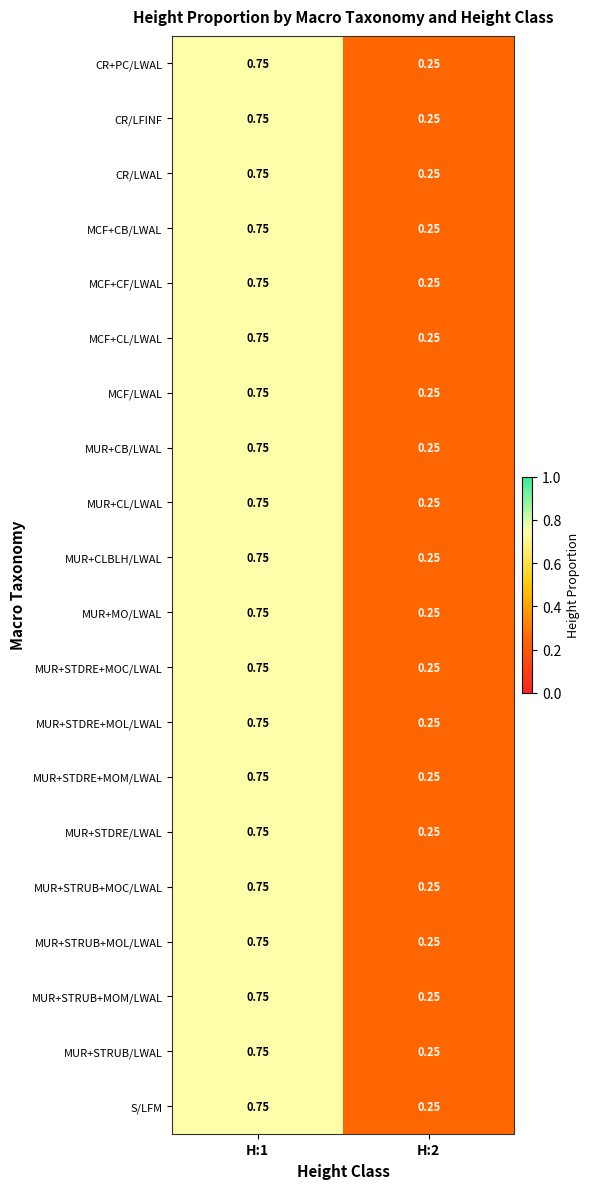

How many series are shown in this chart?

20